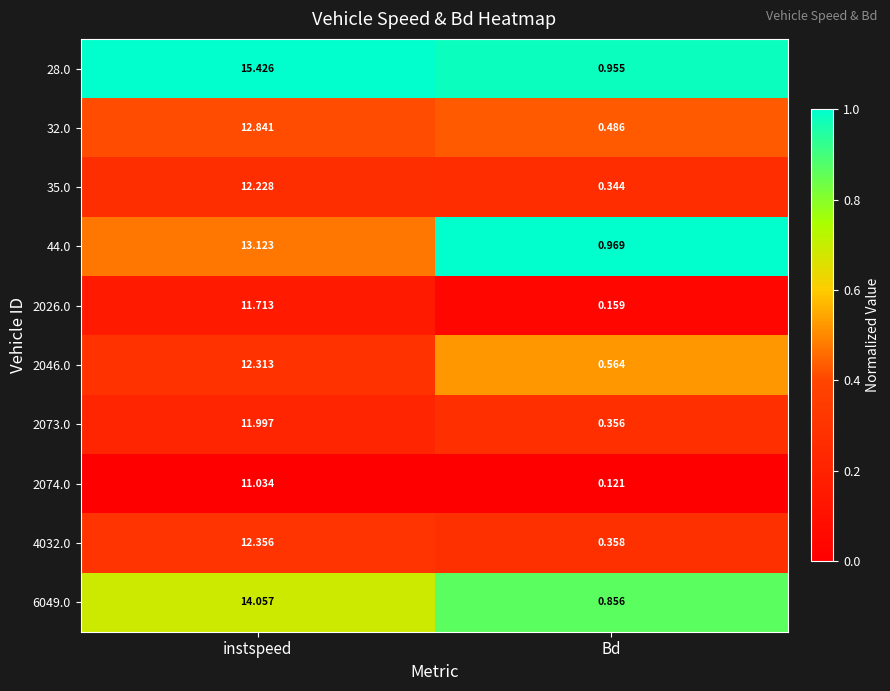

Where does the 32.0 series first go above 12?

instspeed